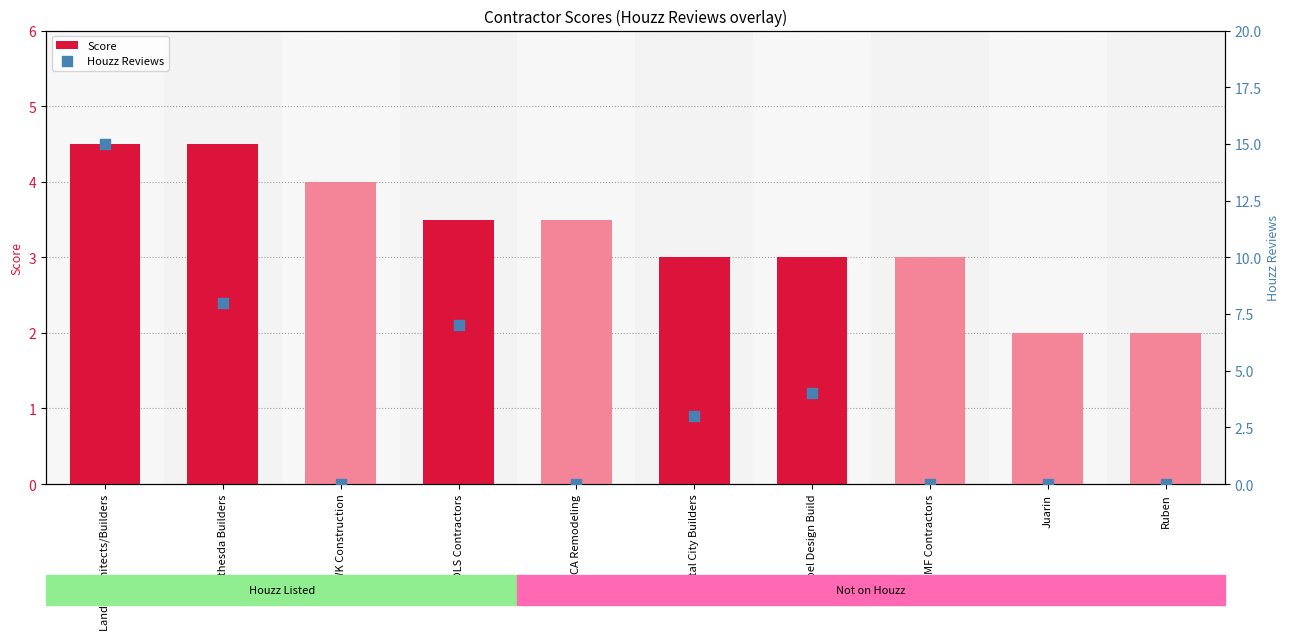

At which category is the sum across all series the highest?

Landis Architects/Builders